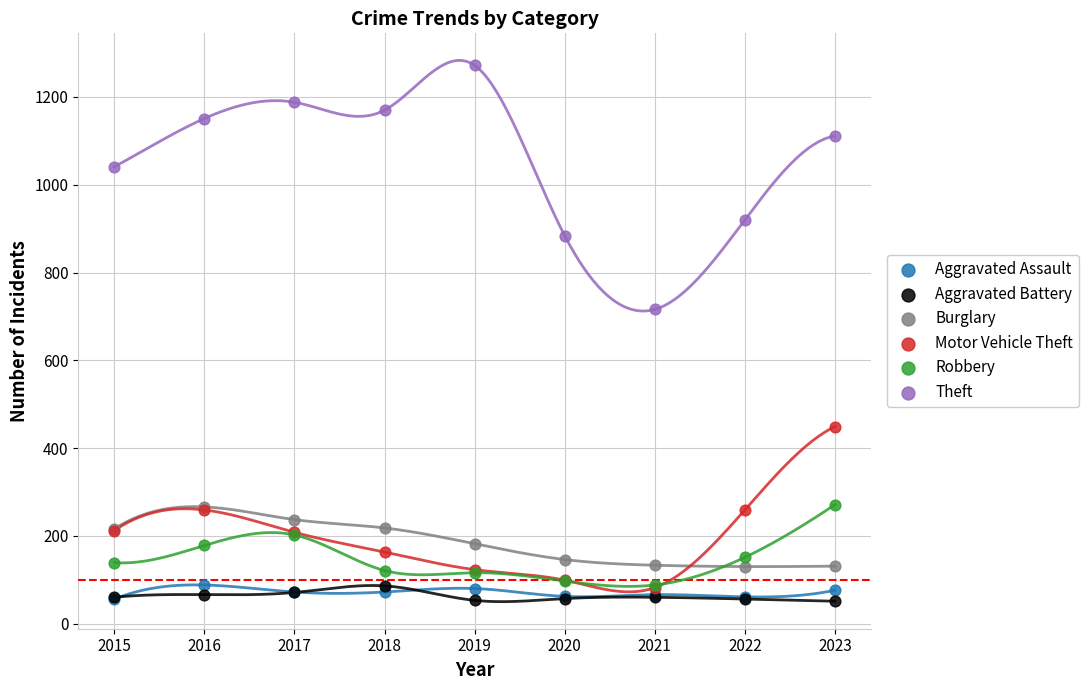

Which series contains the highest Y value?

Theft